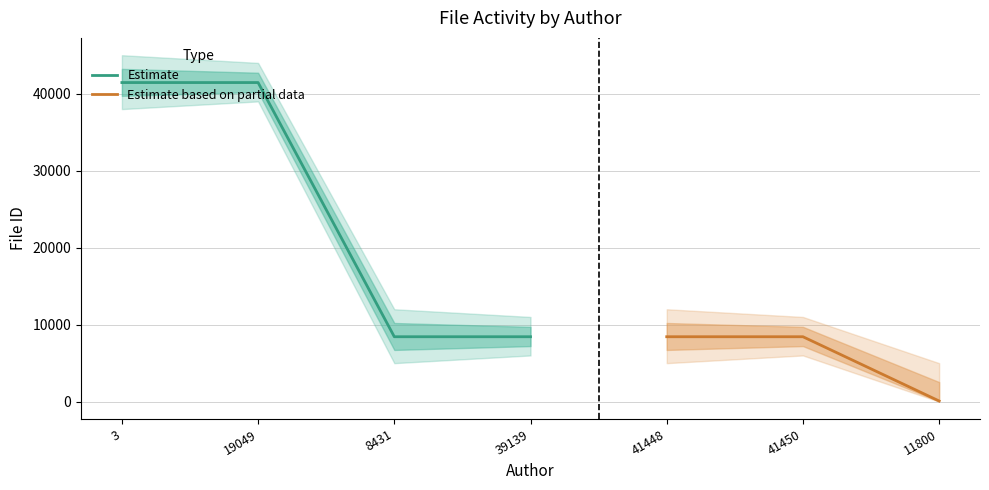

The value at 41448 is 8431. True or false?

True